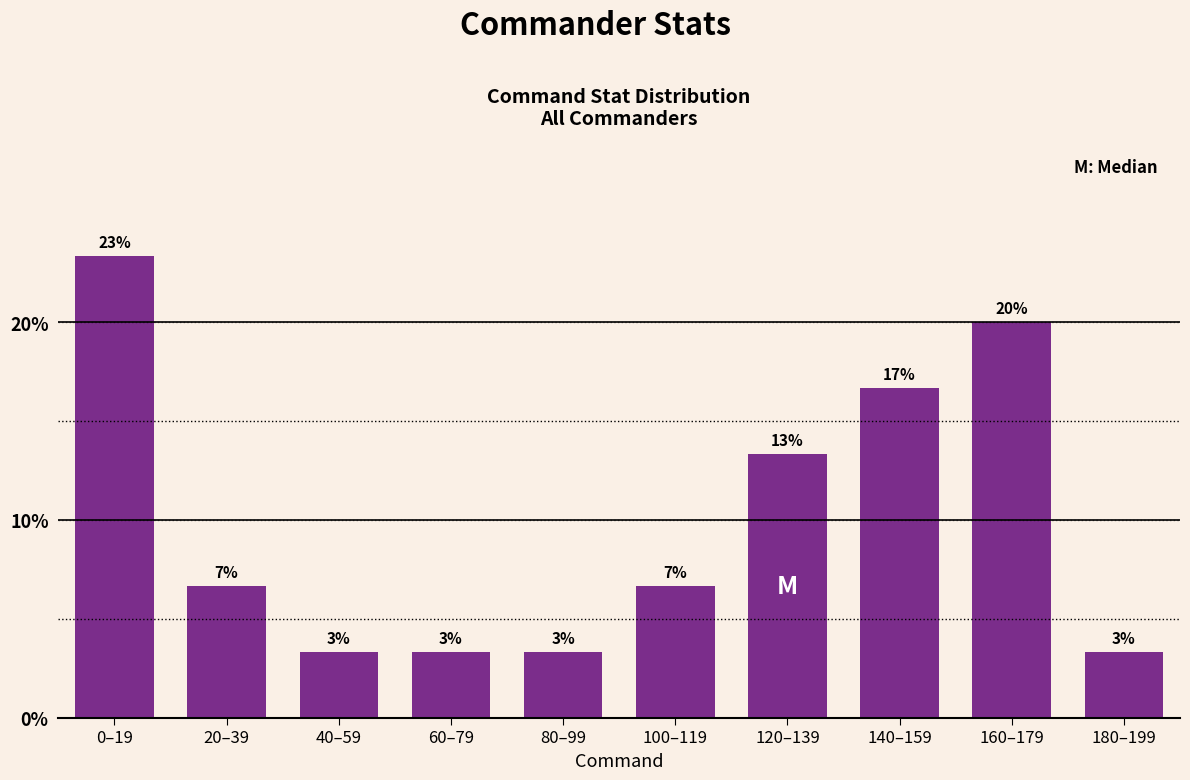

How many bars are there in total?

10